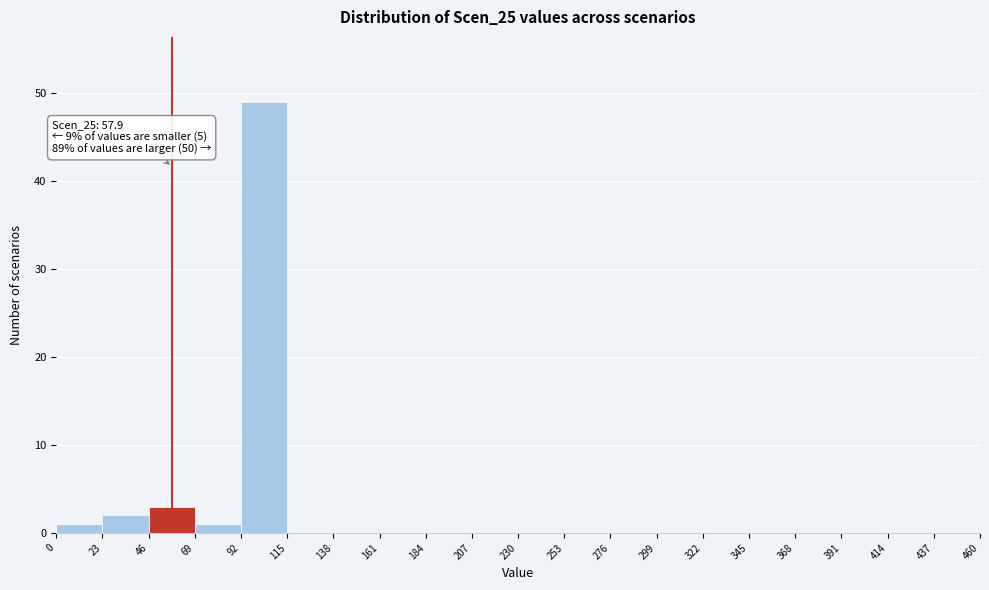

Over which range of the x-axis is the bar tallest?

92 to 115